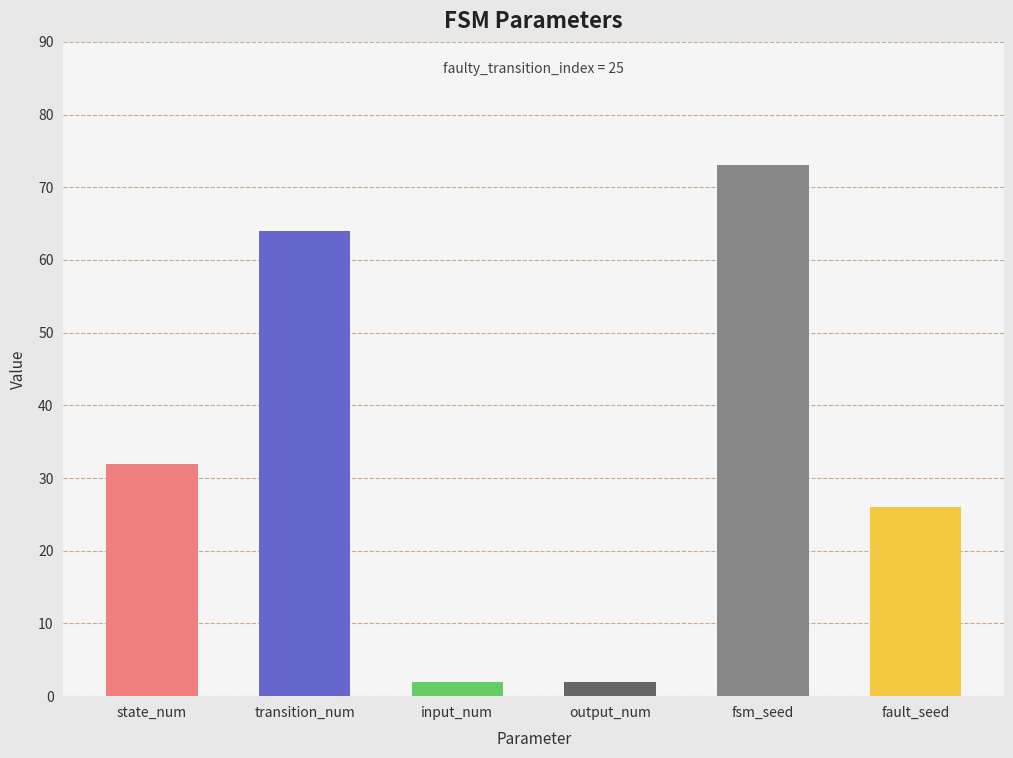

What is the value of the 2nd bar from the left?

64